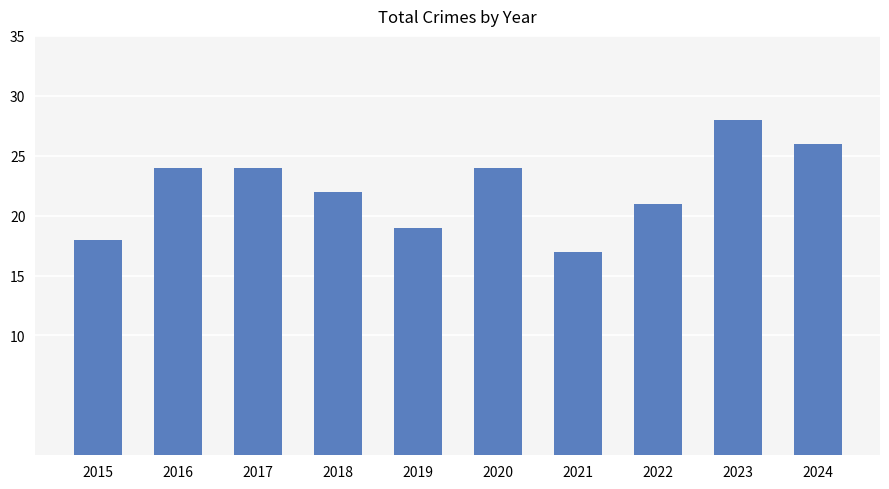

What value does the data have at 2016, to the nearest 5?

25